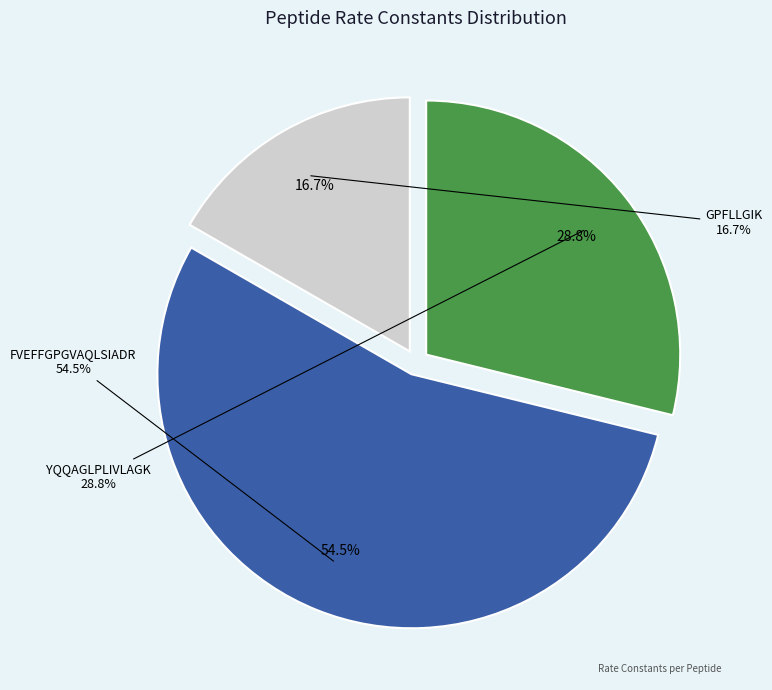

What portion of the pie excludes YQQAGLPLIVLAGK?

71.2%